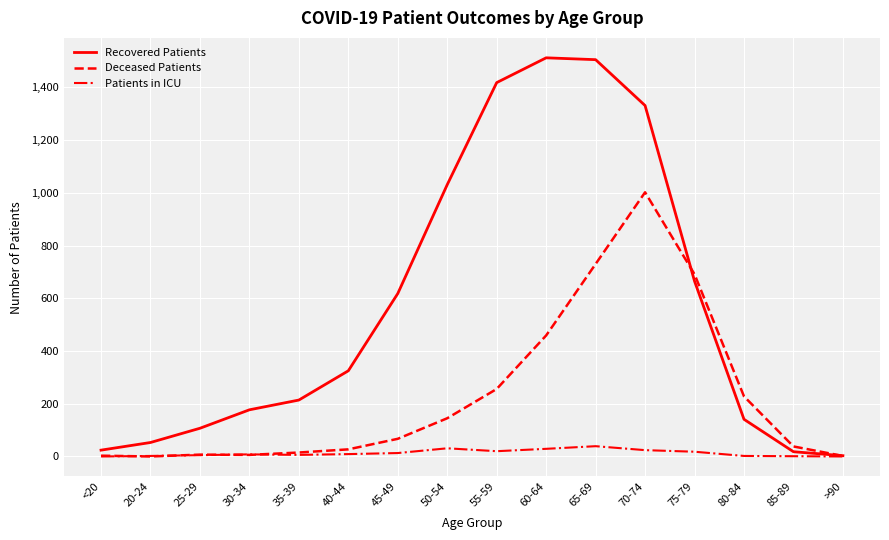

What is the maximum value for Patients in ICU?

39